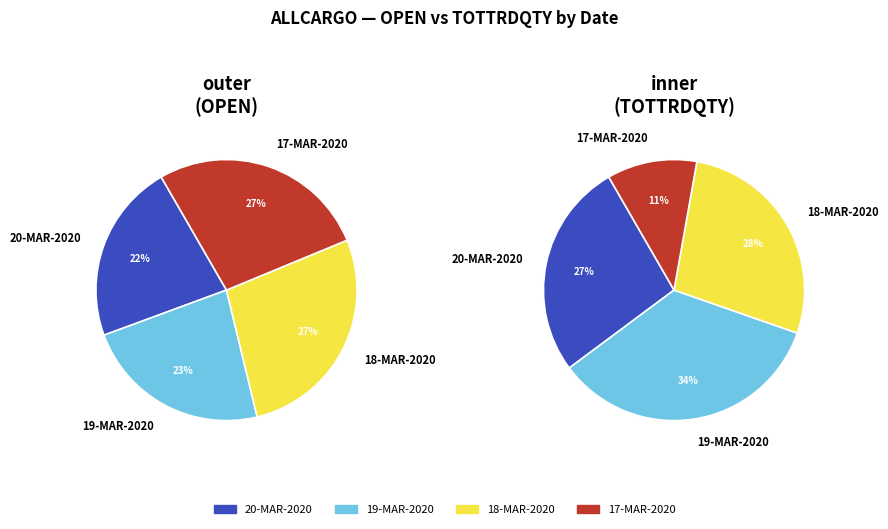

Does 241888 account for over 50% of the chart?

No